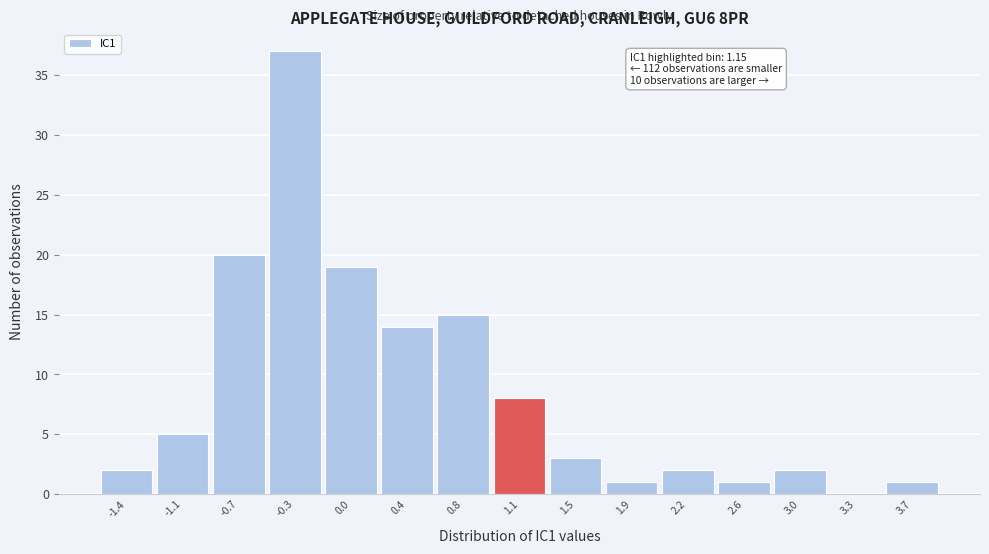

Which range on the x-axis has the tallest bar?

-0.50 to -0.15